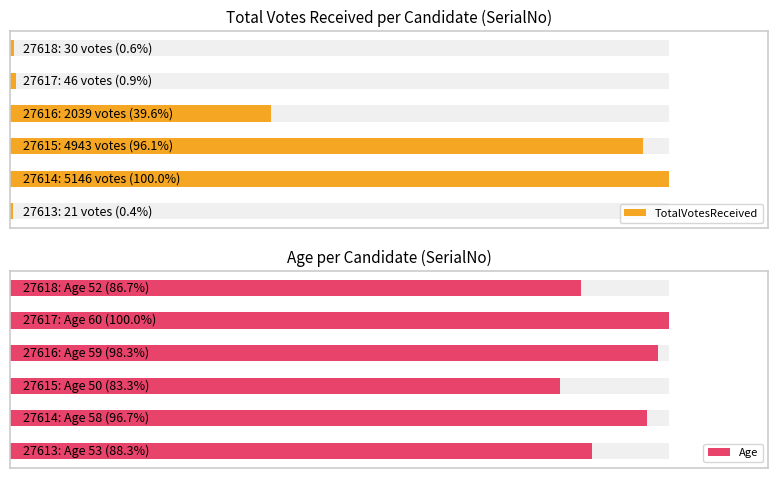

Reading right to left, extract all data points from this chart.

TotalVotesReceived: 27618=30	27617=46	27616=2039	27615=4943	27614=5146	27613=21
Age: 27618=52	27617=60	27616=59	27615=50	27614=58	27613=53